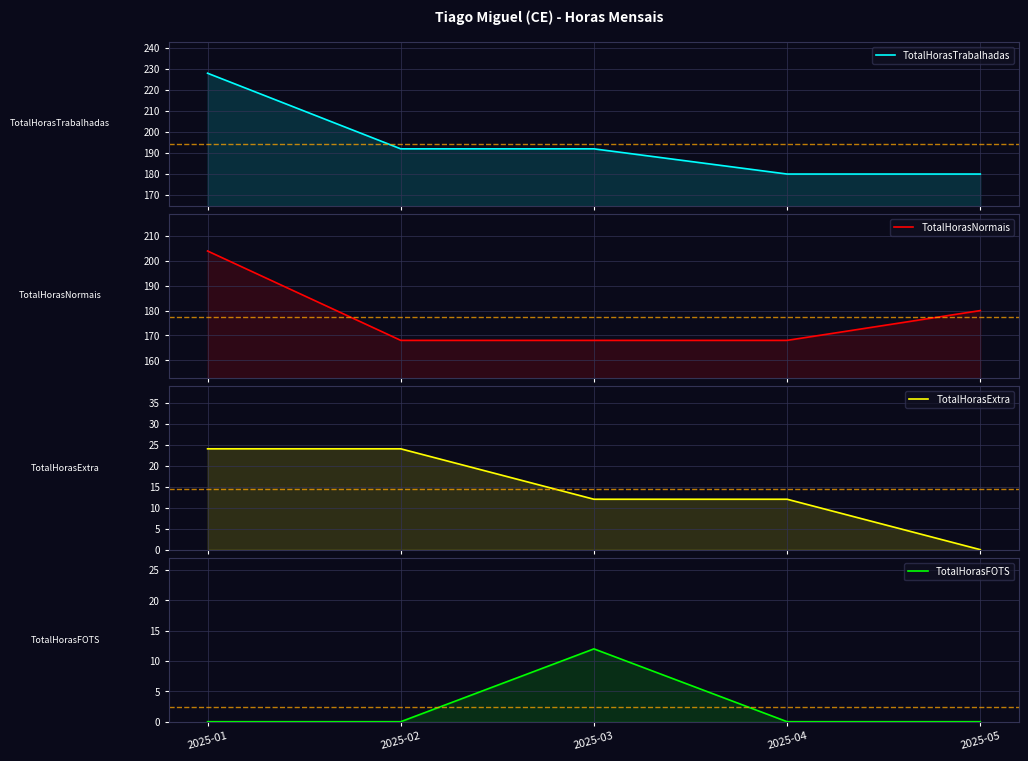

Reading left to right, transcribe all the data shown in this chart.

TotalHorasTrabalhadas: 228	192	192	180	180
TotalHorasNormais: 204	168	168	168	180
TotalHorasExtra: 24	24	12	12	0
TotalHorasFOTS: 0	0	12	0	0